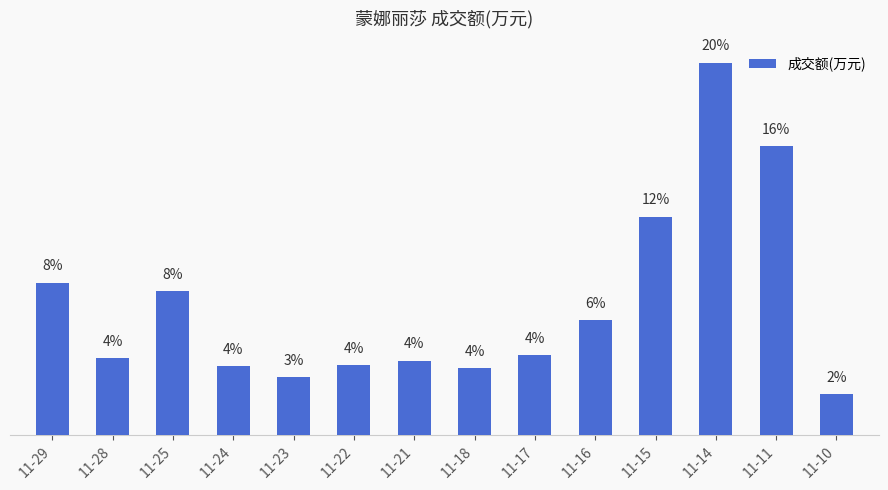

What is the ratio of the value at 11-17 to the value at 11-18?

1.2